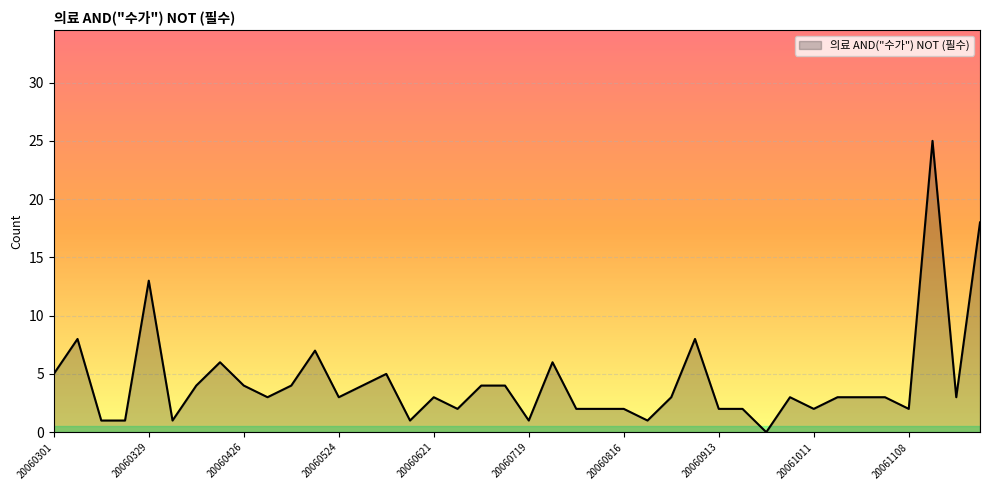

How many lines are shown in the chart?

1